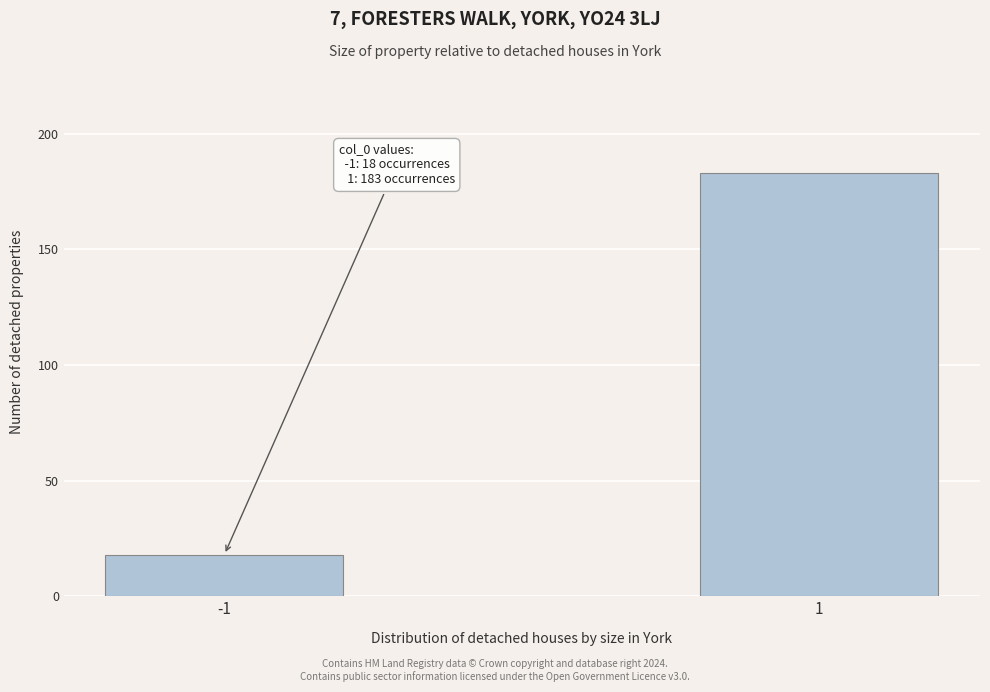

Reading left to right, what are all the values shown in this chart?

-1=18	1=183